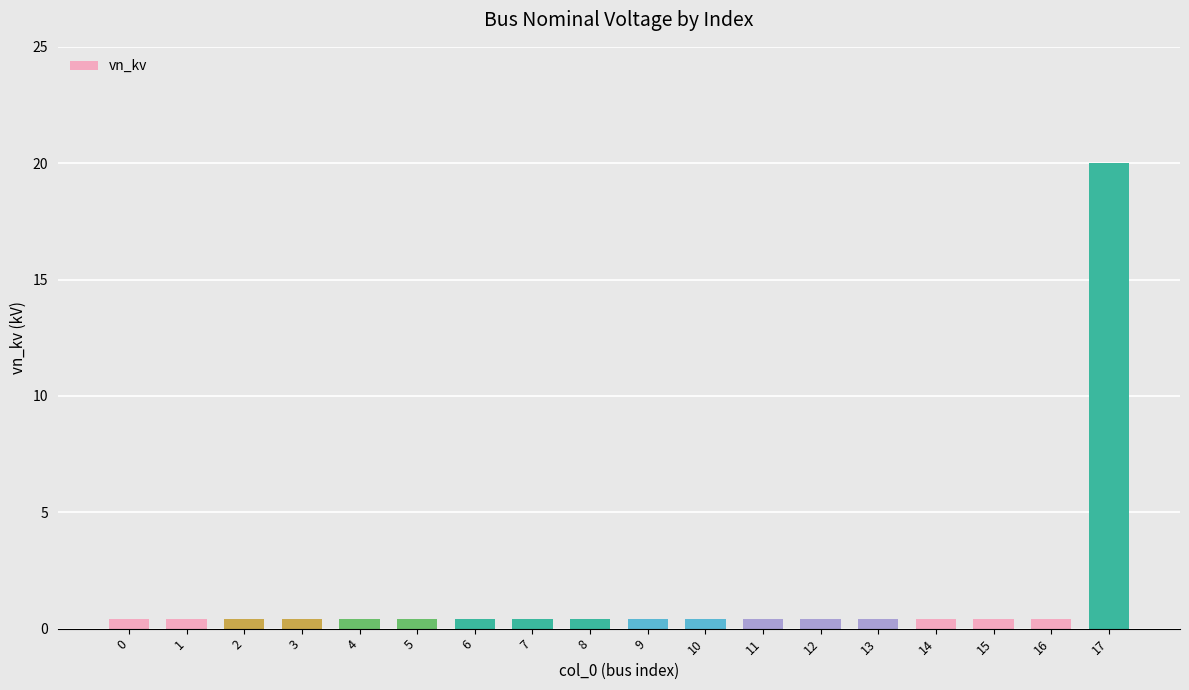

What is the maximum value shown in the chart?

20.0